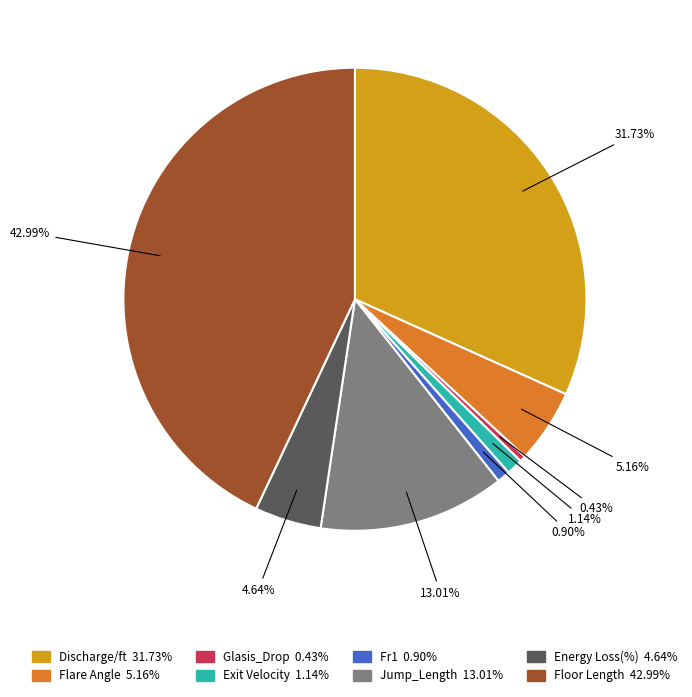

What is the largest slice in the pie chart?

Floor Length